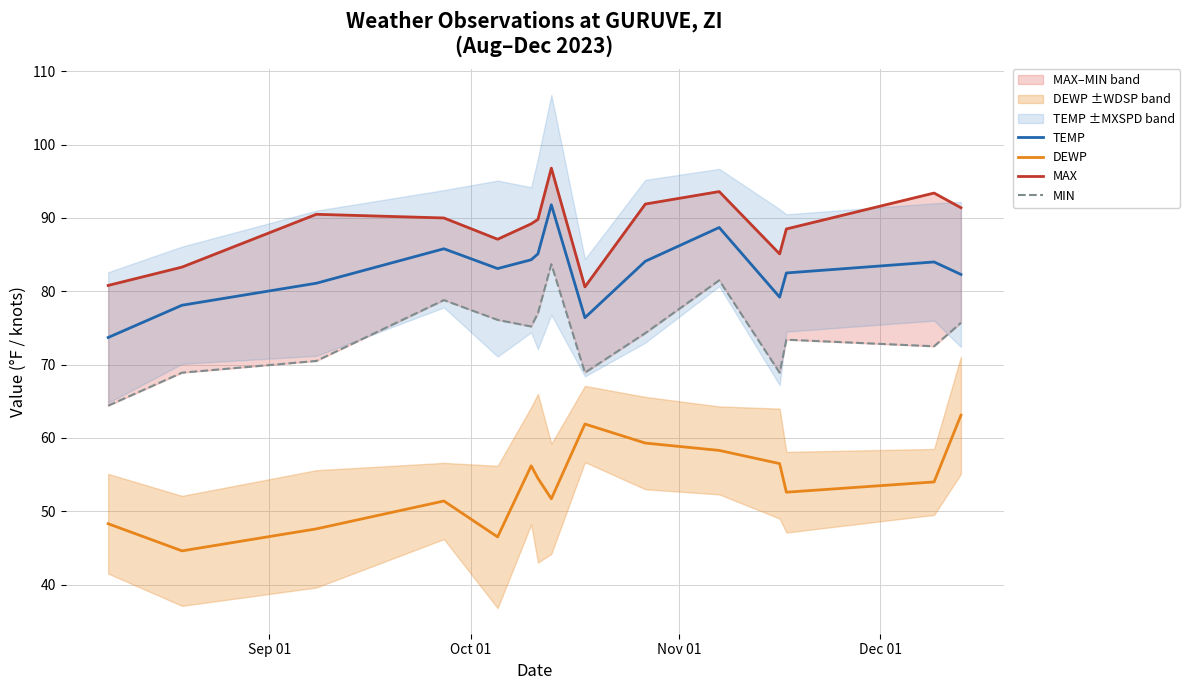

List the series in order of their overall mean, highest first.

MAX, TEMP, MIN, DEWP